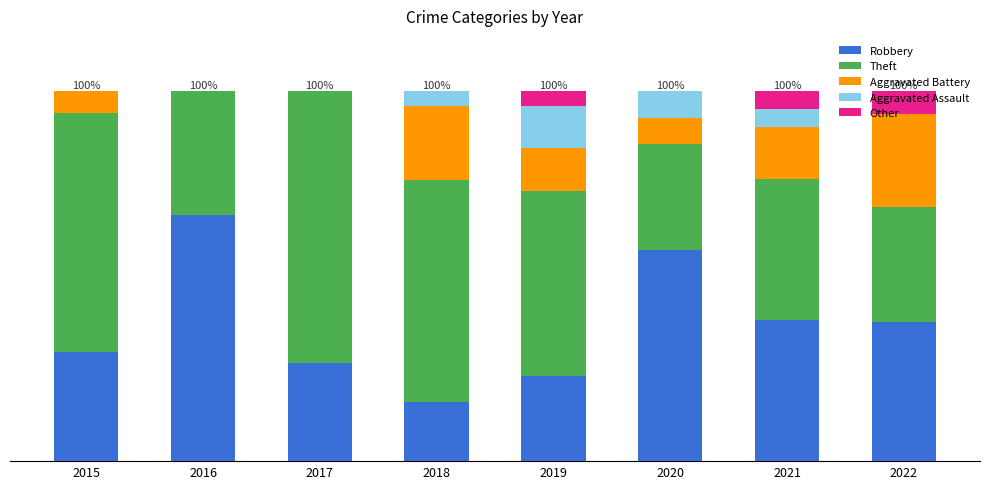

What are all the series names shown in the legend?

Robbery, Theft, Aggravated Battery, Aggravated Assault, Other